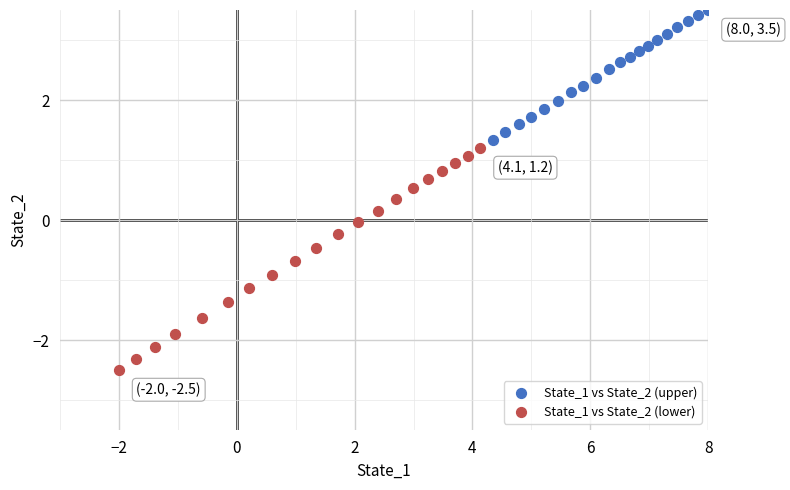

Which series reaches the minimum Y coordinate?

State_1 vs State_2 (lower)